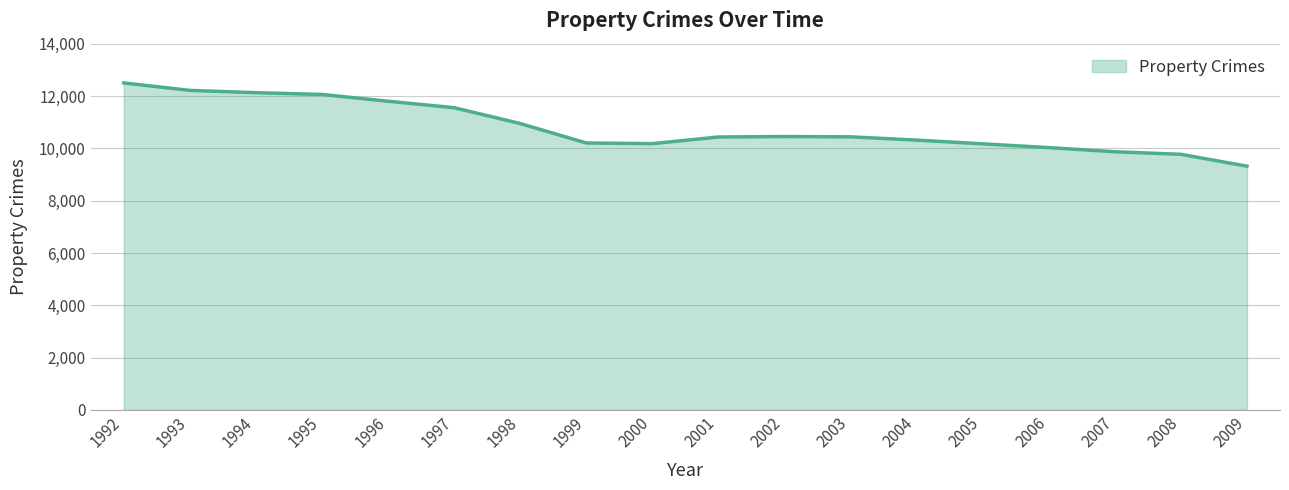

Where does the data first go above 10443?

1992